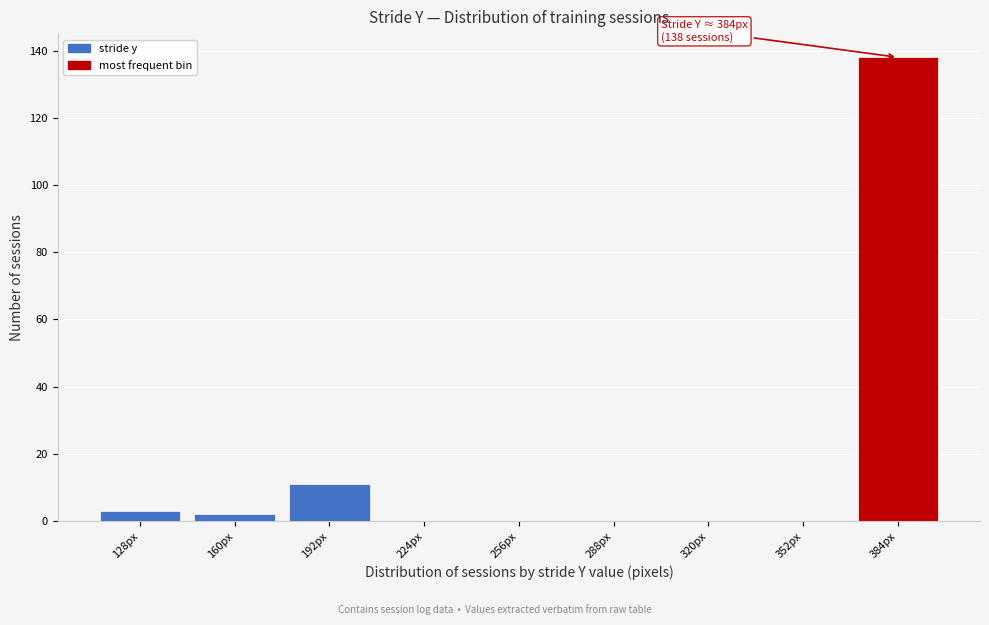

Over which range of the x-axis is the bar tallest?

368 to 400